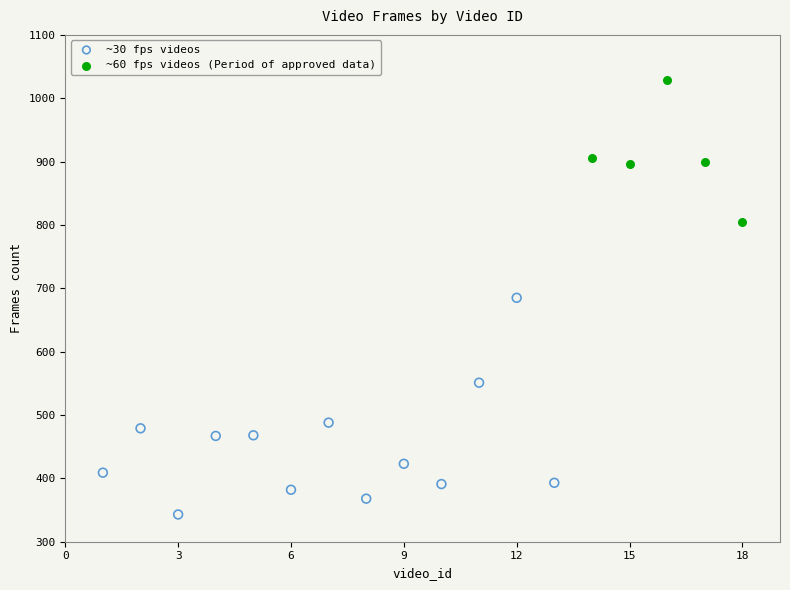

Which series has the widest spread of Y values?

~30 fps videos